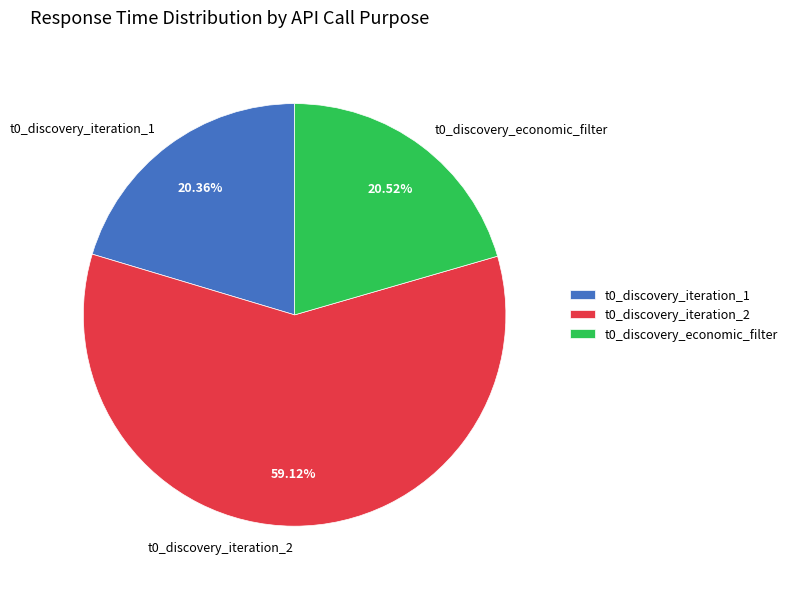

Count the number of slices in the pie.

3